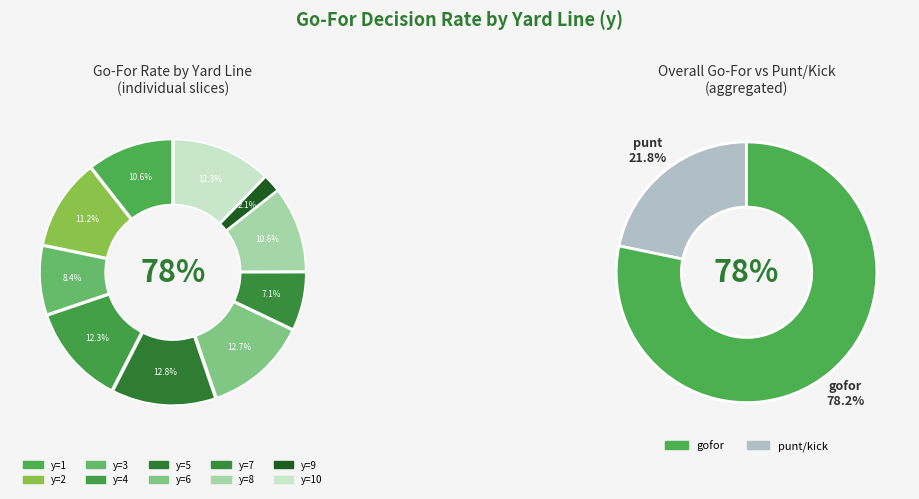

What percentage is the y=1 slice, to the nearest percent?

11%